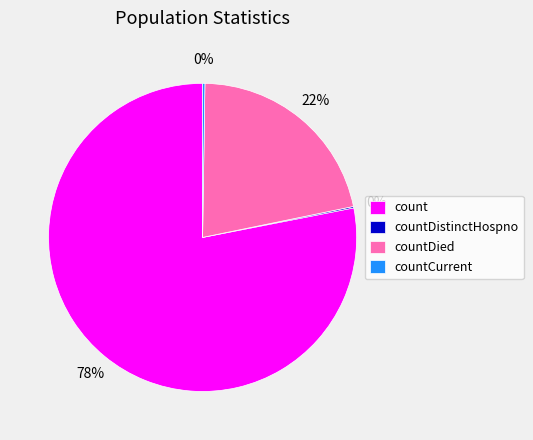

What is the majority slice?

count